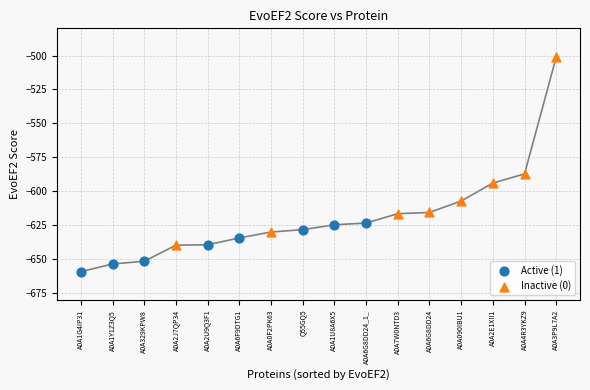

Which series reaches the maximum Y coordinate?

Inactive (0)